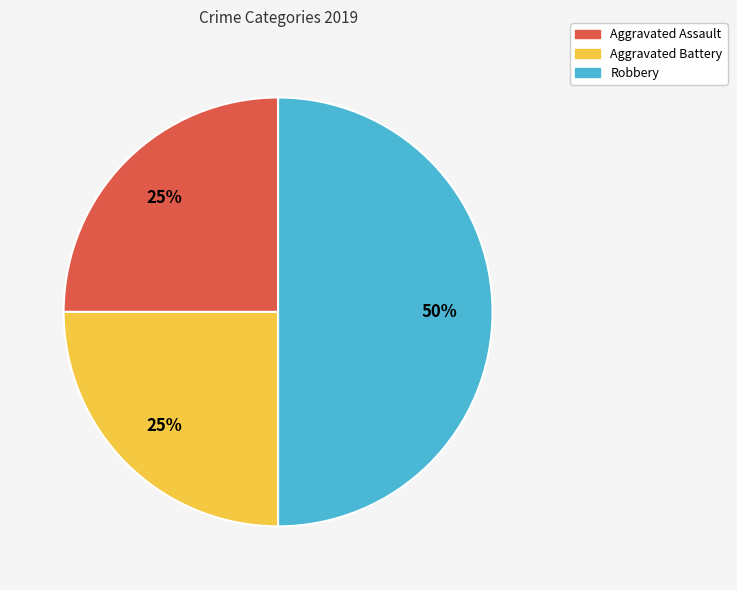

Is the sum of Aggravated Battery and Robbery greater than half?

Yes